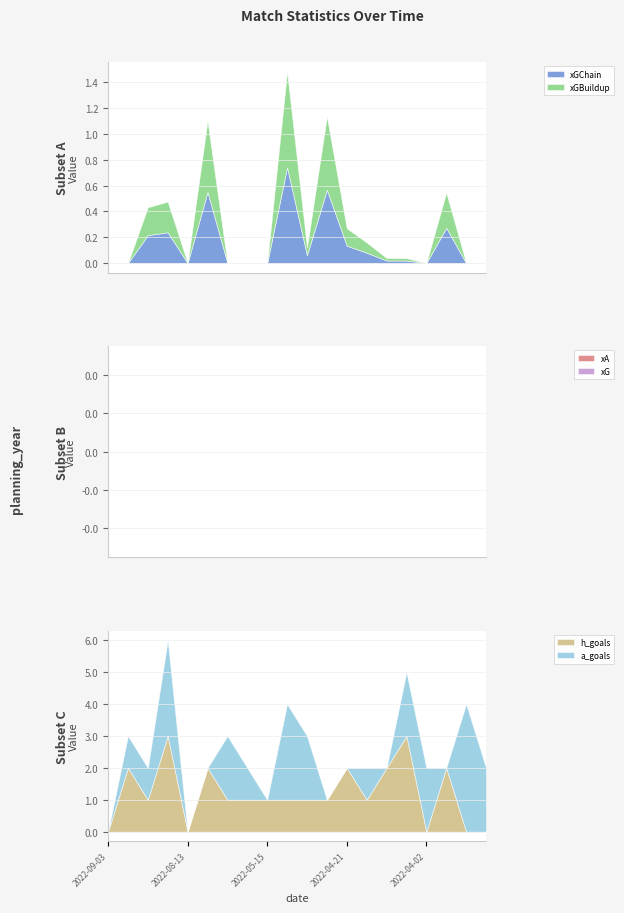

The xGChain series shows -0.5 at 2022-09-03. True or false?

False